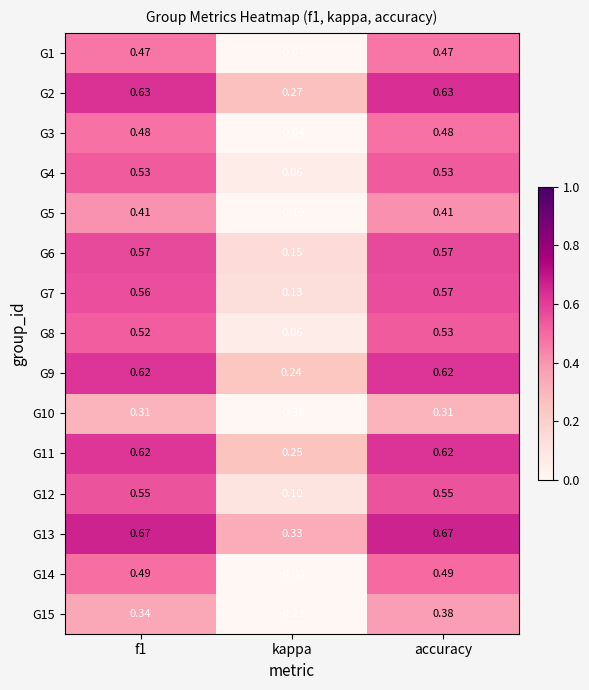

At which category is the sum across all series the highest?

accuracy